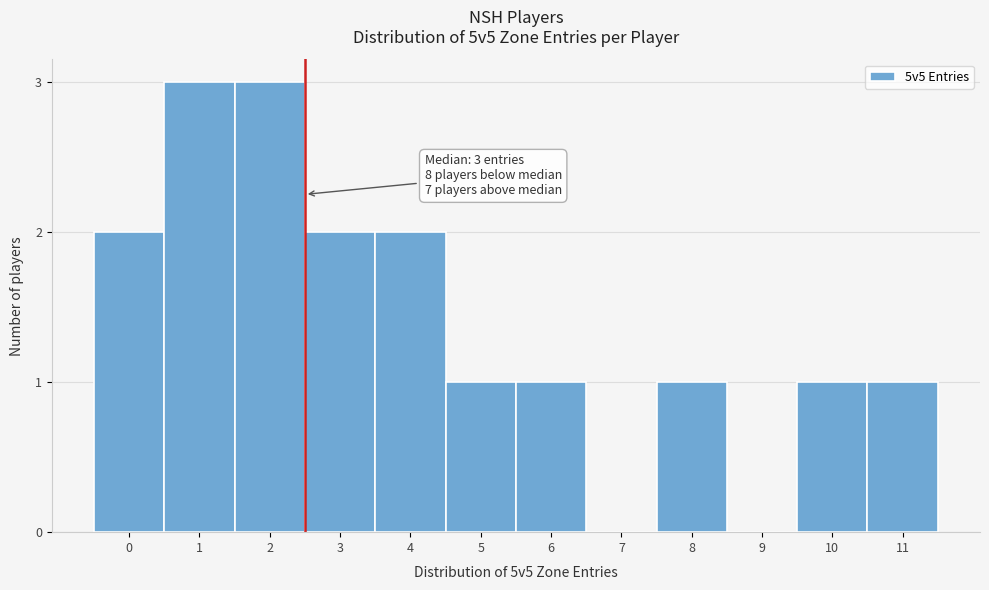

Reading left to right, extract all data points from this chart.

0=2	1=3	2=3	3=2	4=2	5=1	6=1	7=0	8=1	9=0	10=1	11=1